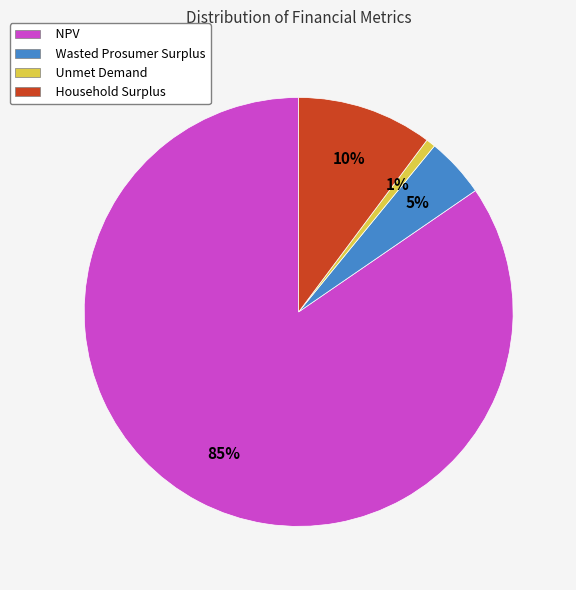

Is it true that NPV is 85% of the pie?

True